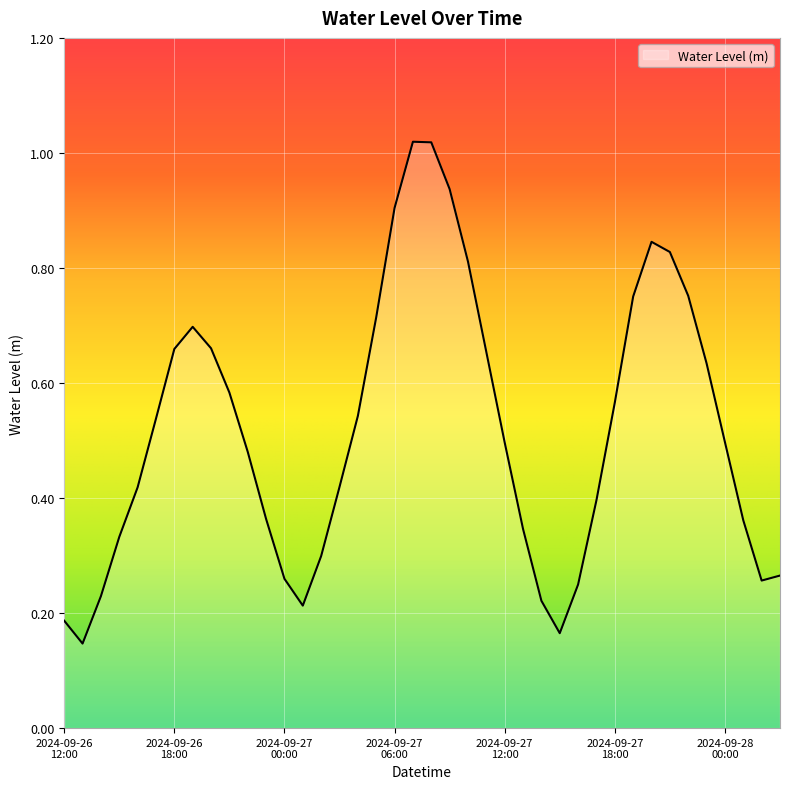

How many distinct data groups are displayed?

1